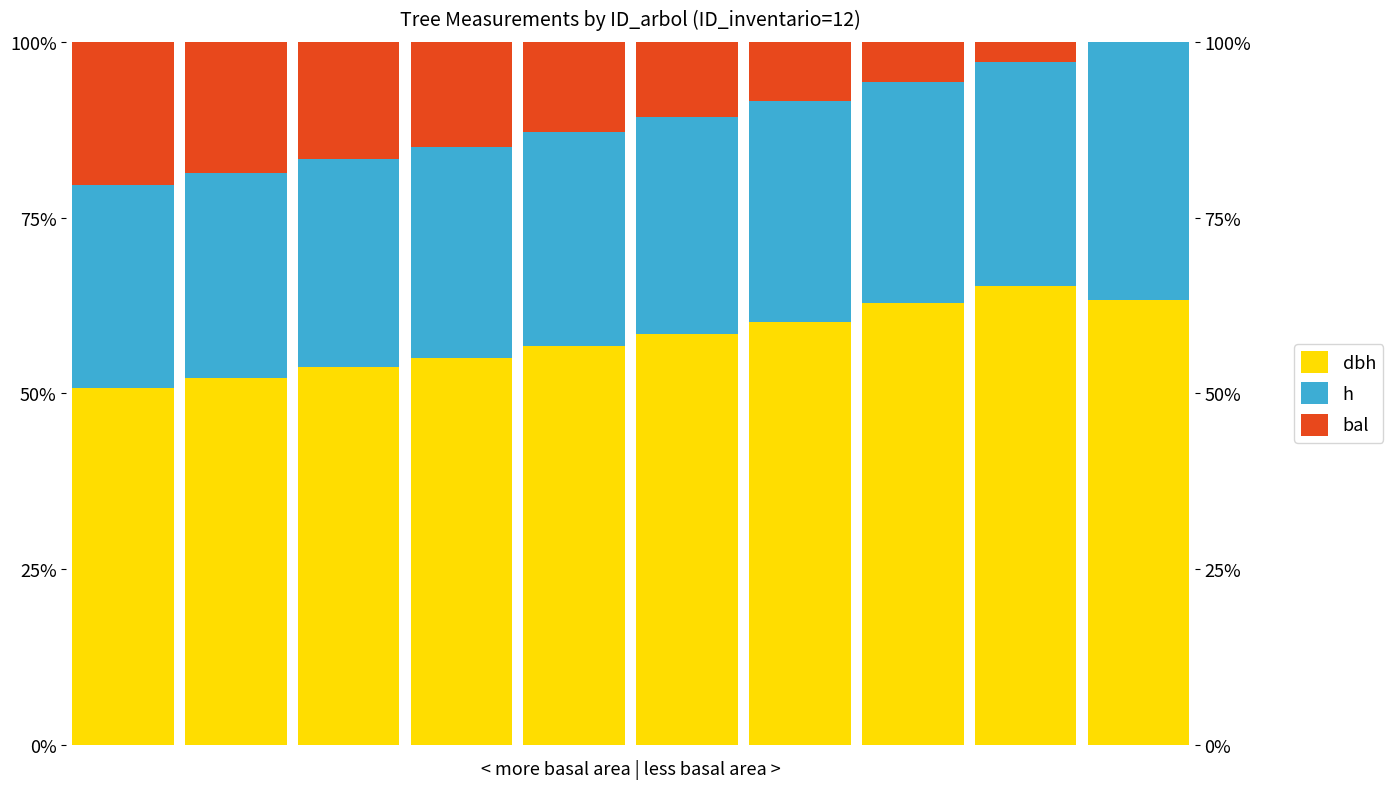

How many data points in dbh are less than 58?

5